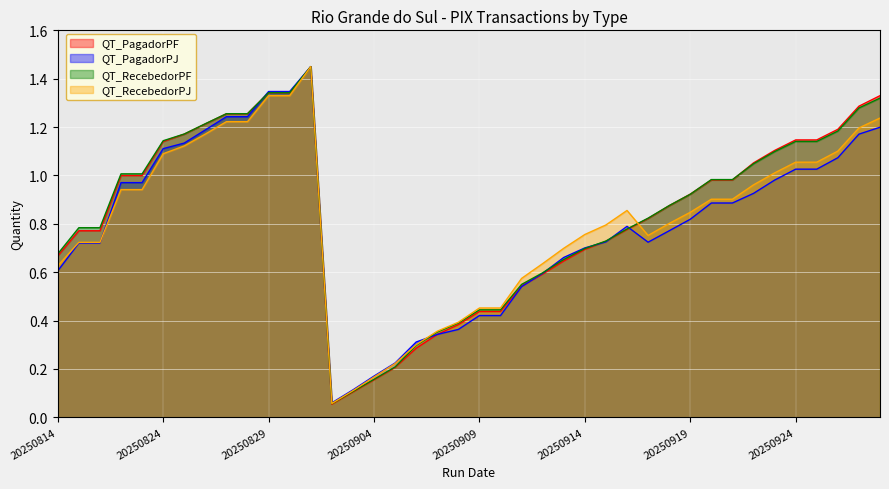

True or false: QT_PagadorPF has a value of 0.4 at 20250816.

False